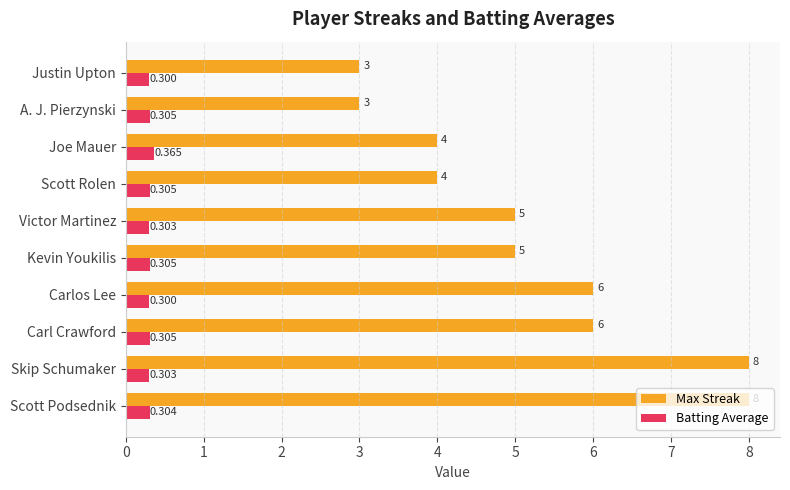

Is the value of Batting Average at Kevin Youkilis greater than the value of Max Streak at A. J. Pierzynski?

No